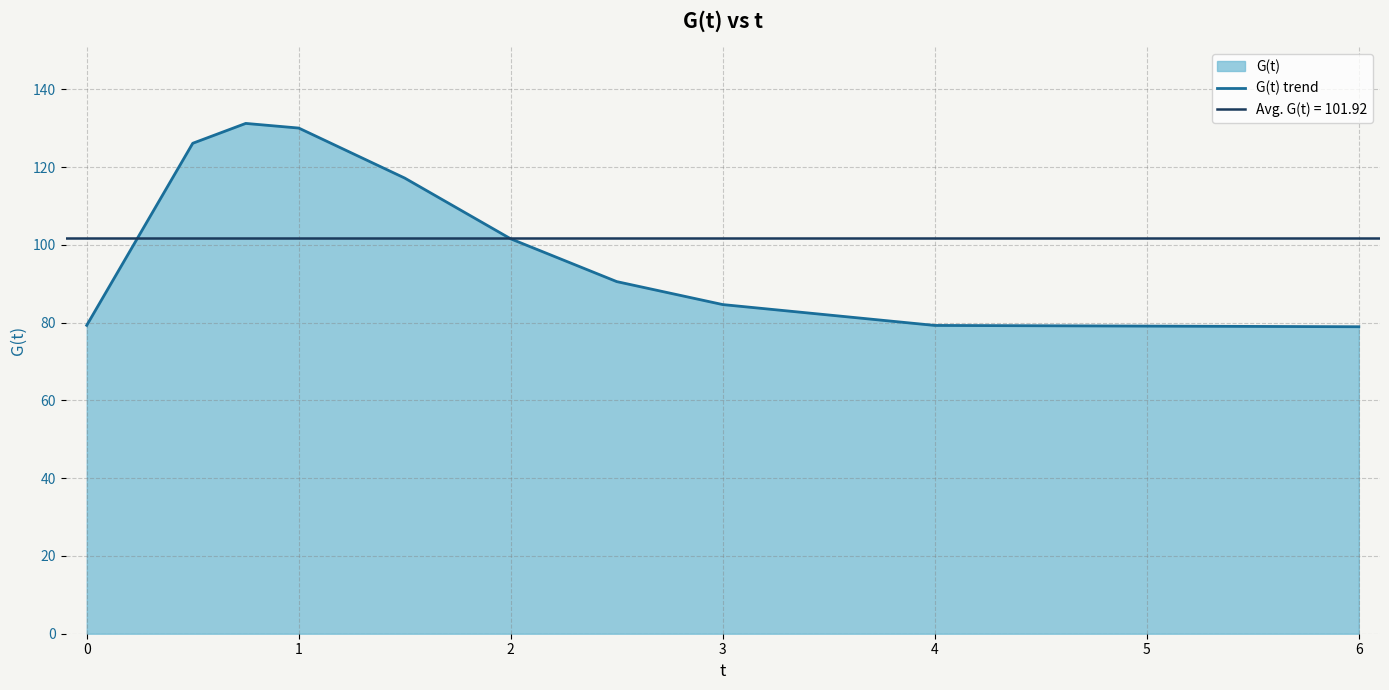

Does the chart have visible grid lines?

Yes